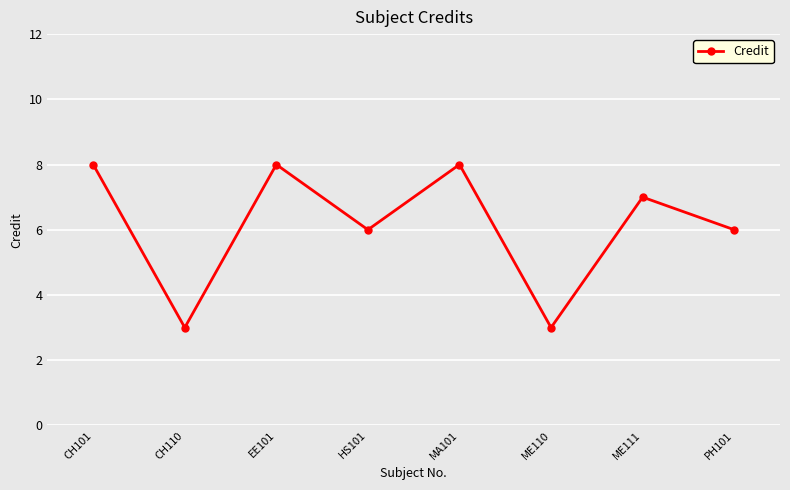

How many points are lower than both their immediate neighbors (excluding endpoints)?

3